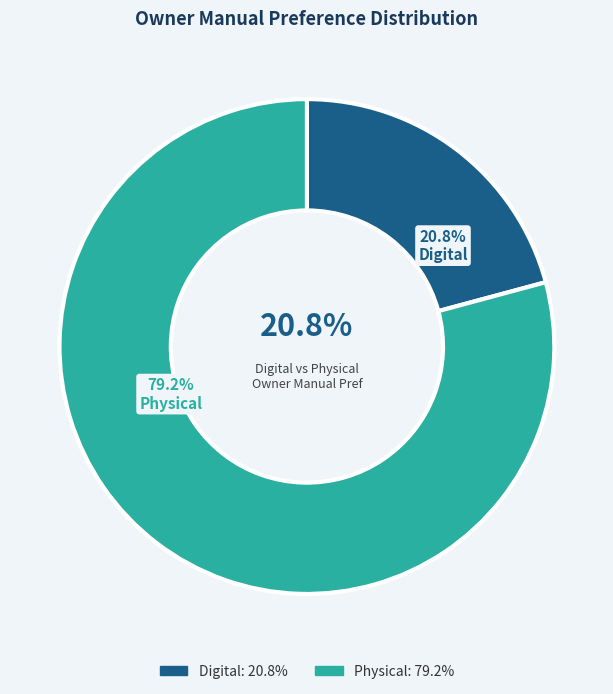

The Physical slice represents 33% of the pie. True or false?

False